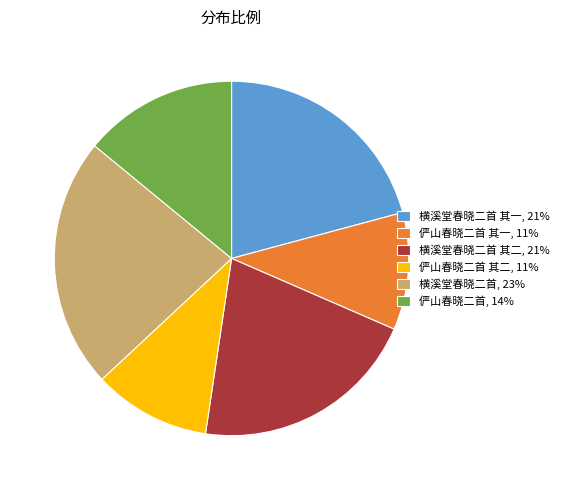

What is the ratio of the value at 横溪堂春晓二首, 23% to the value at 横溪堂春晓二首 其二, 21%?

1.1